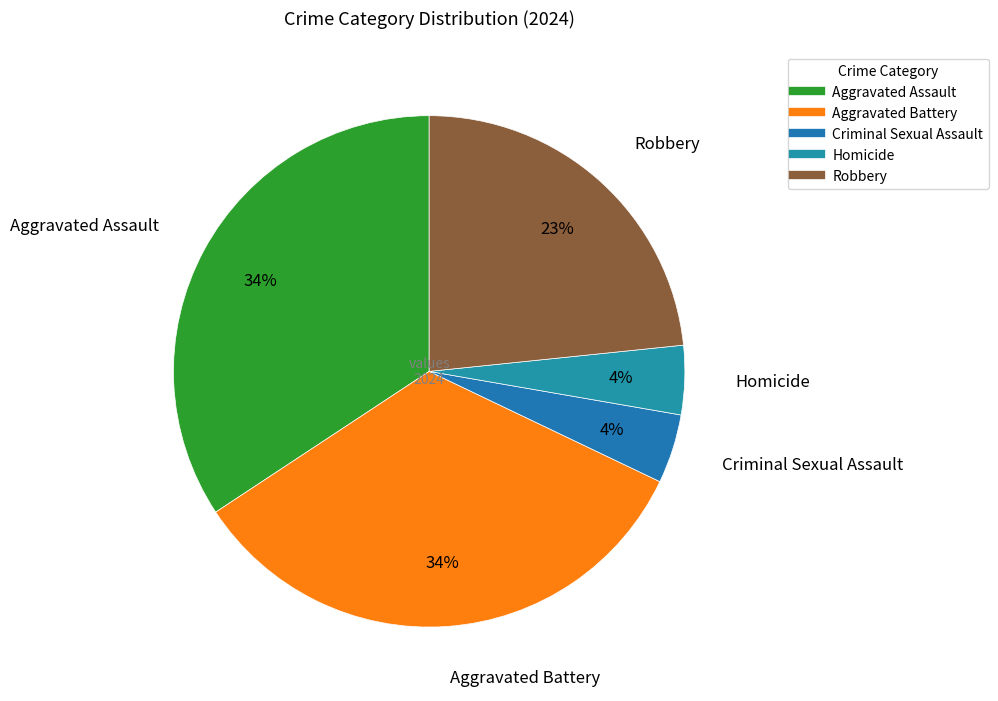

Is the sum of Criminal Sexual Assault and Robbery greater than half?

No